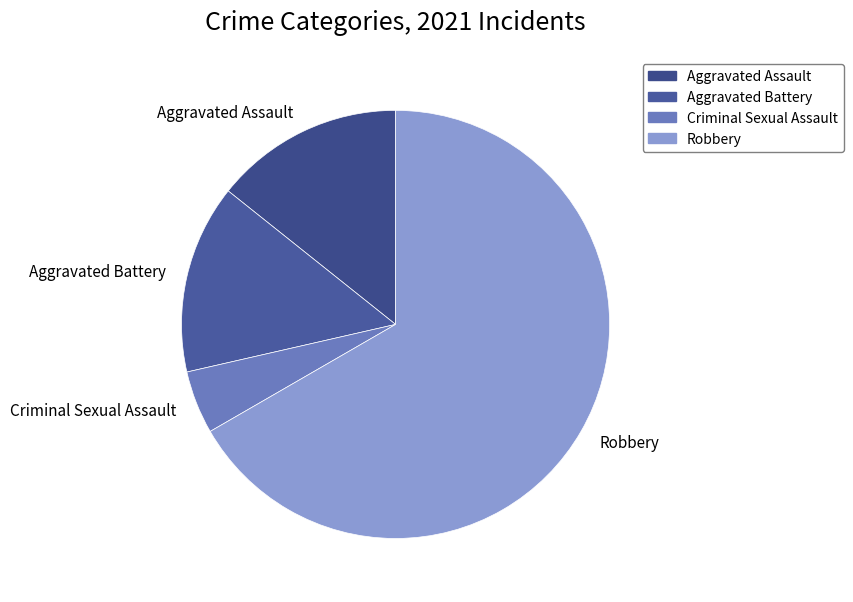

Approximately how many times larger is the value at Robbery compared to Criminal Sexual Assault?

14.0